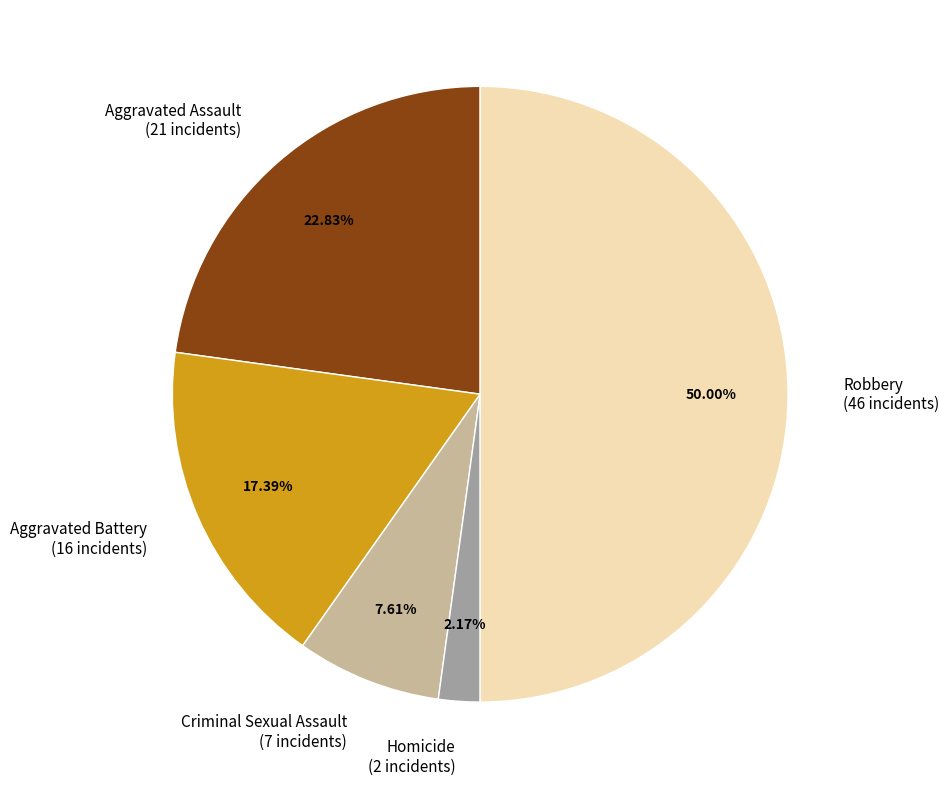

Which slice is the smallest?

Homicide